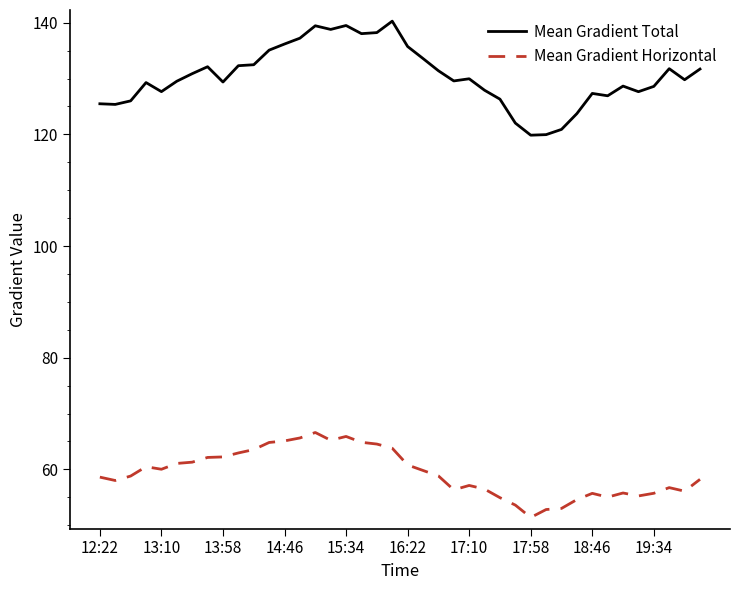

What is the maximum value for Mean Gradient Horizontal?

66.6